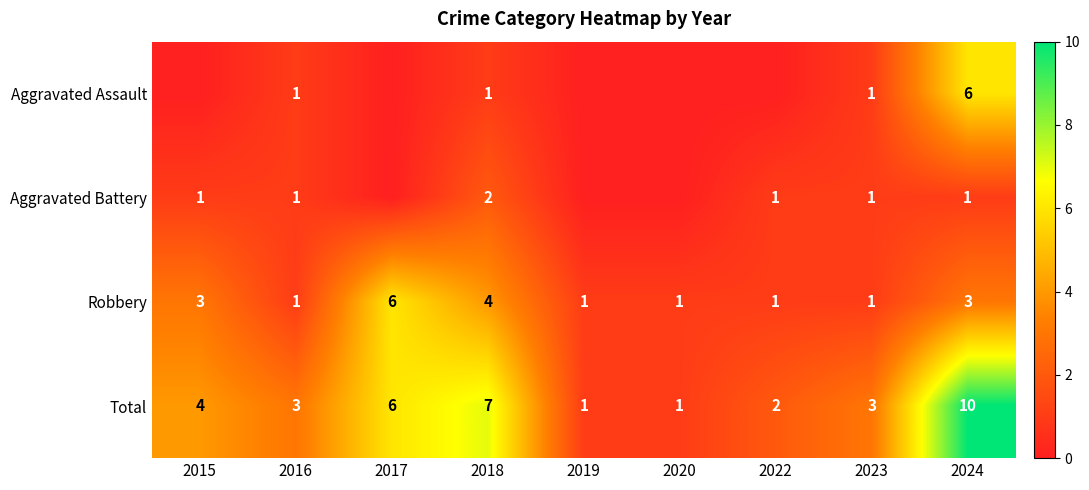

What is the spread (max minus min) of values at 2018?

6